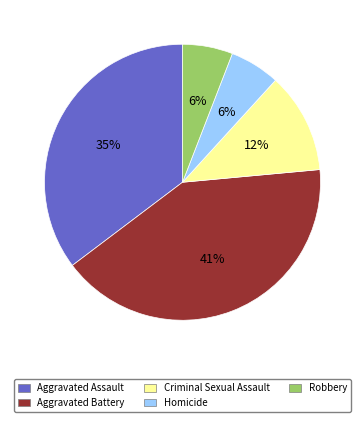

Which category has the biggest portion of the pie?

Aggravated Battery